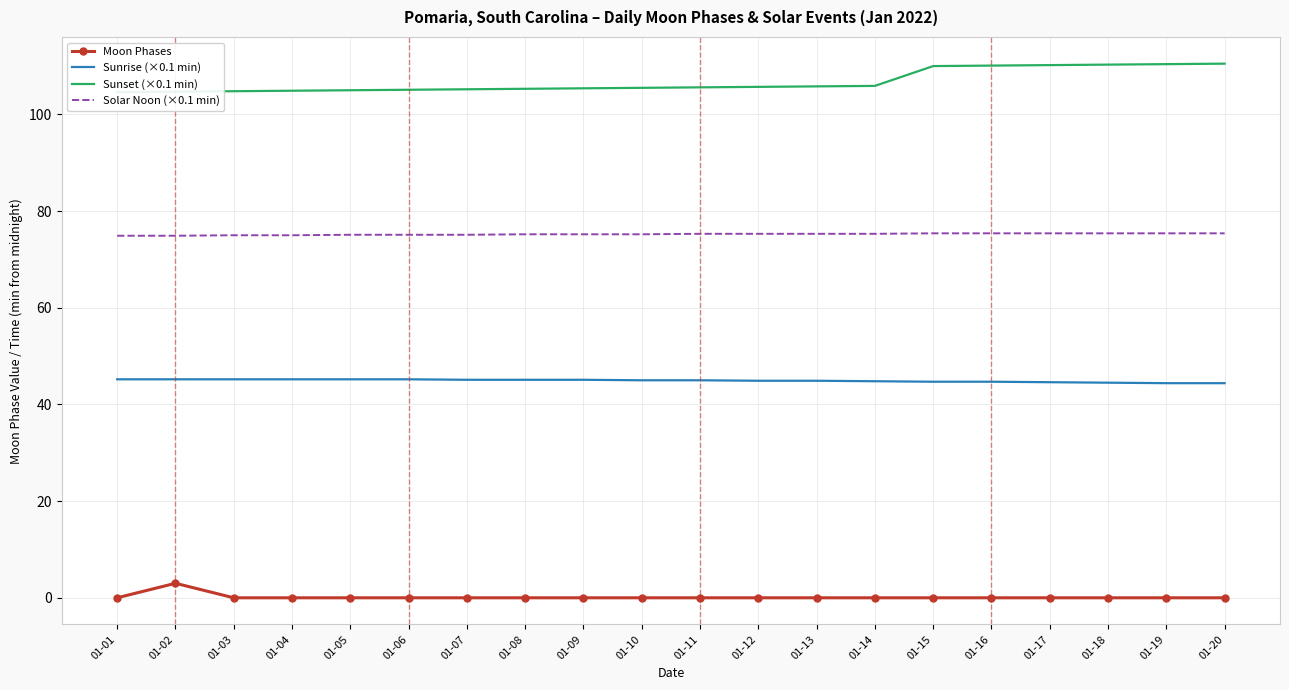

Which series has the widest spread of values?

Sunset (×0.1 min)